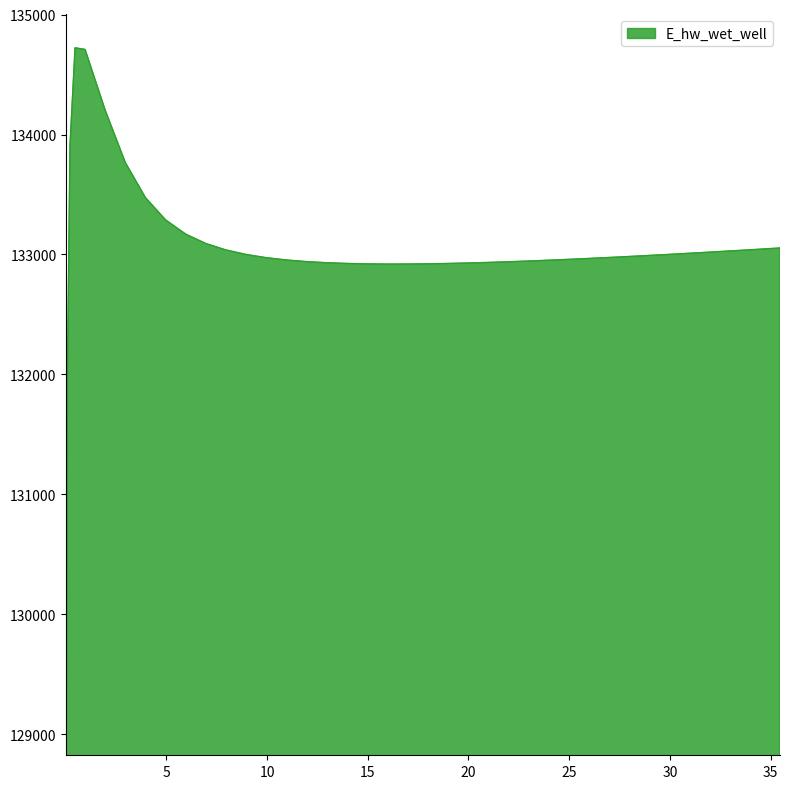

What is the average value?

133039.3